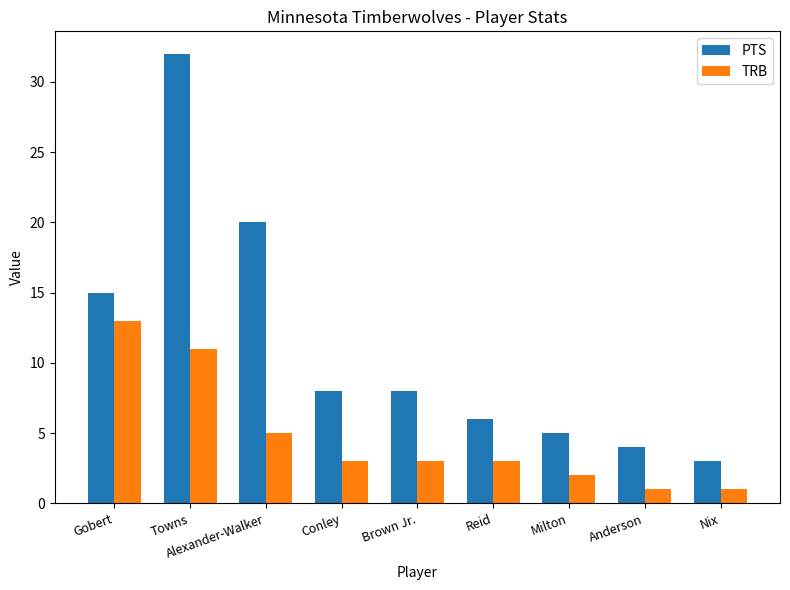

What is the difference between the highest and lowest values at Conley?

5